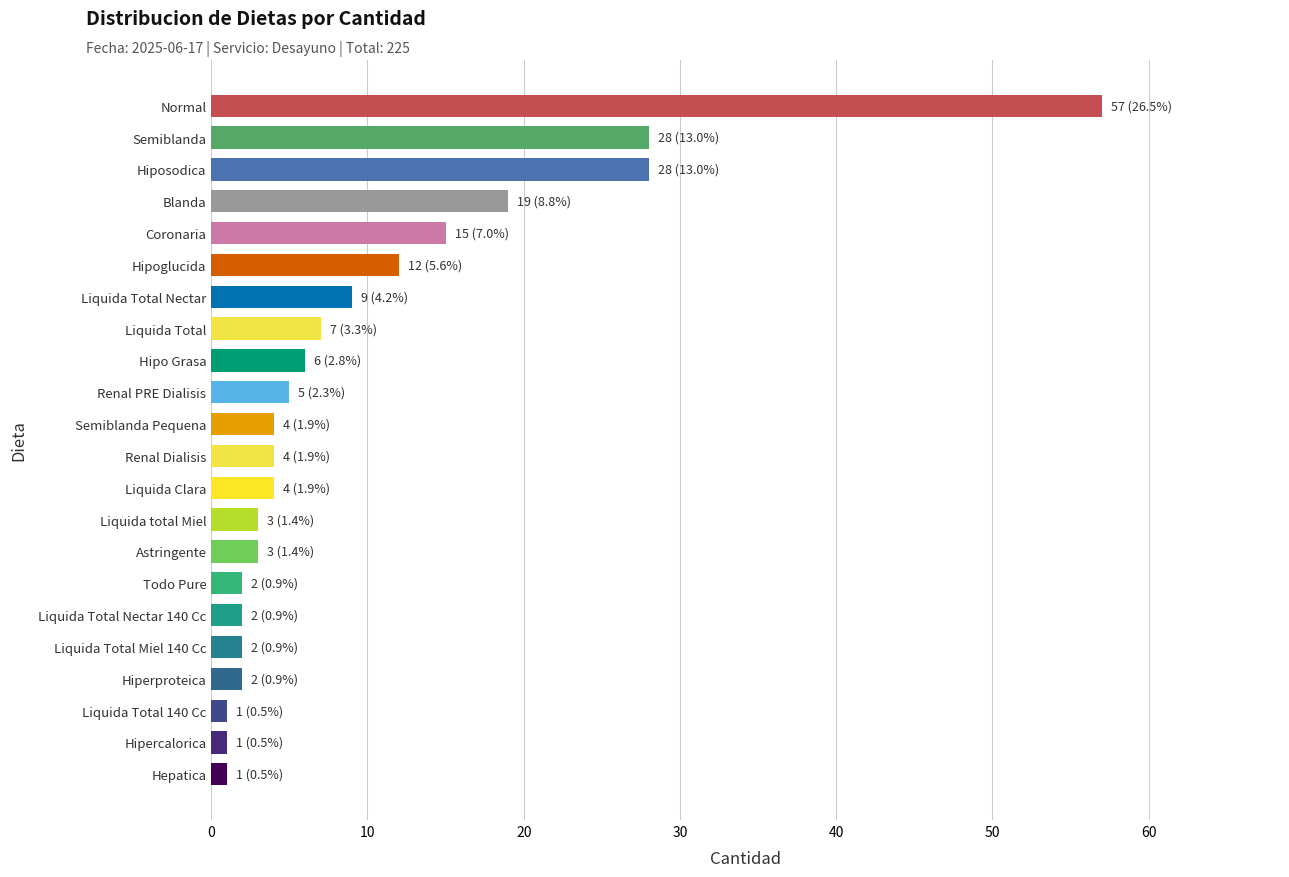

The value at Hiperproteica is 2. True or false?

True